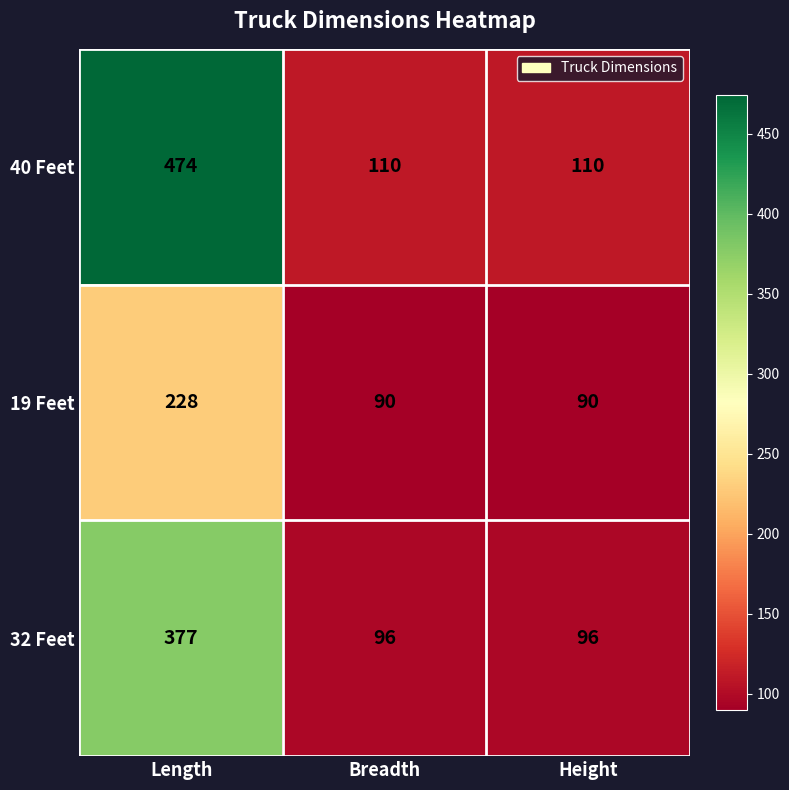

Which series has the largest total across all categories?

40 Feet